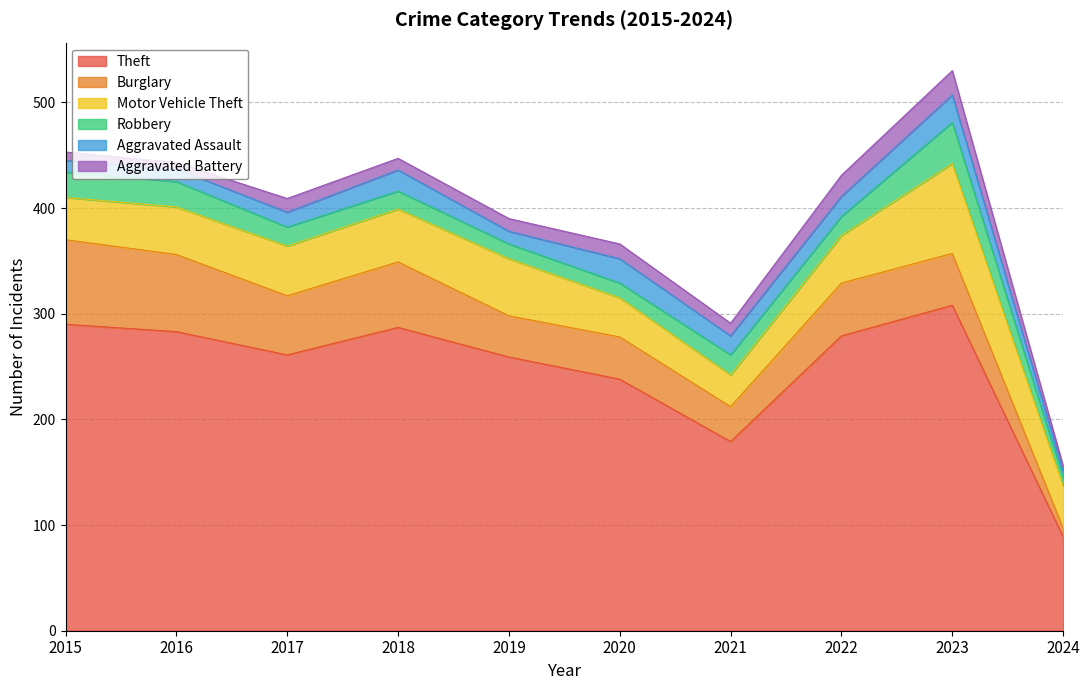

Reading right to left, what are all the values shown in this chart?

Theft: 89	308	279	179	238	259	287	261	283	290
Burglary: 8	49	50	33	40	39	62	56	73	80
Motor Vehicle Theft: 40	85	45	30	37	54	50	47	45	40
Robbery: 8	39	18	19	14	14	17	18	24	24
Aggravated Assault: 6	26	19	18	23	12	20	14	12	11
Aggravated Battery: 5	23	20	12	14	12	11	13	6	8